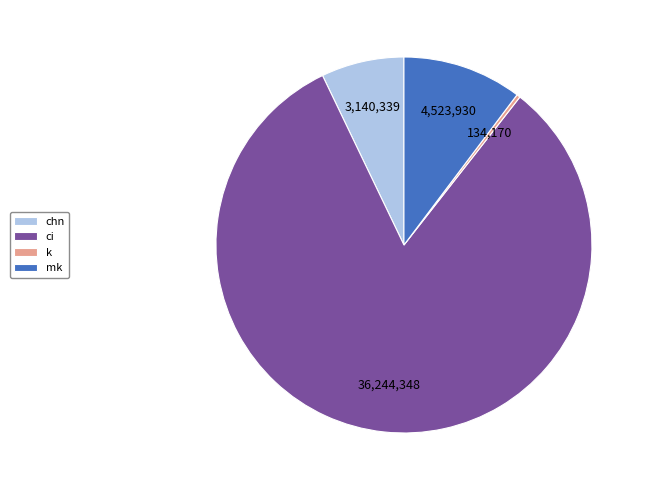

Rank the categories by value from highest to lowest.

ci, mk, chn, k